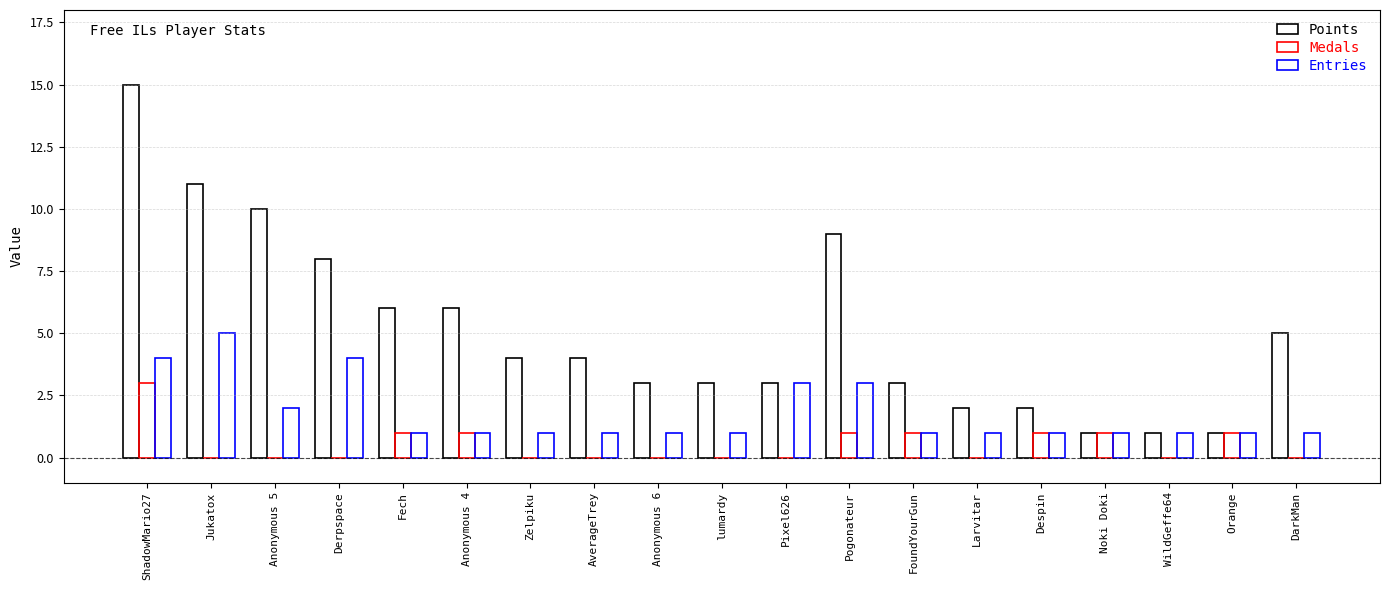

Reading left to right, list all the values displayed in this chart.

Points: 15	11	10	8	6	6	4	4	3	3	3	9	3	2	2	1	1	1	5
Medals: 3	0	0	0	1	1	0	0	0	0	0	1	1	0	1	1	0	1	0
Entries: 4	5	2	4	1	1	1	1	1	1	3	3	1	1	1	1	1	1	1